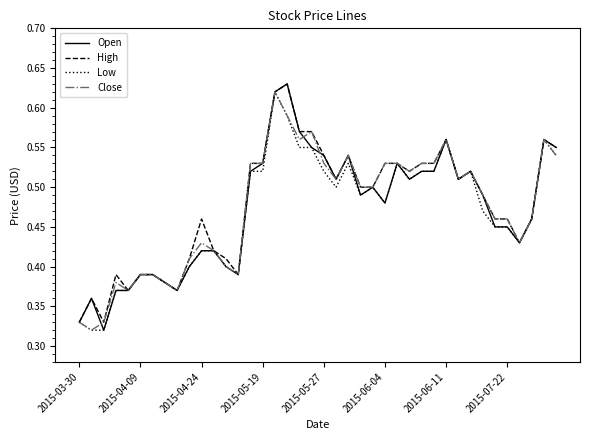

Does the chart display data point markers on the line(s)?

No